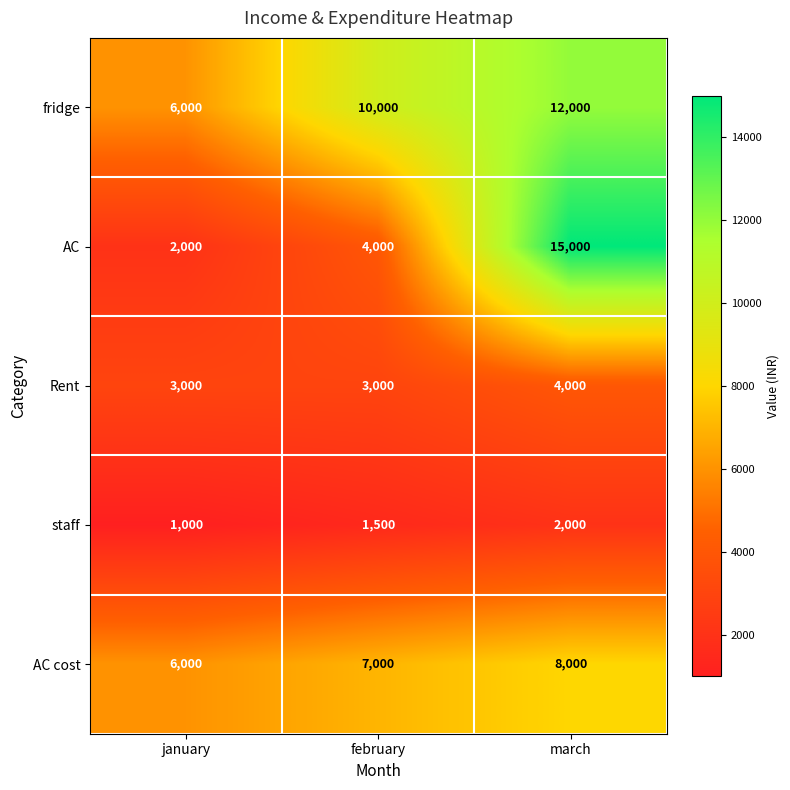

Which category has the highest value across all series?

march